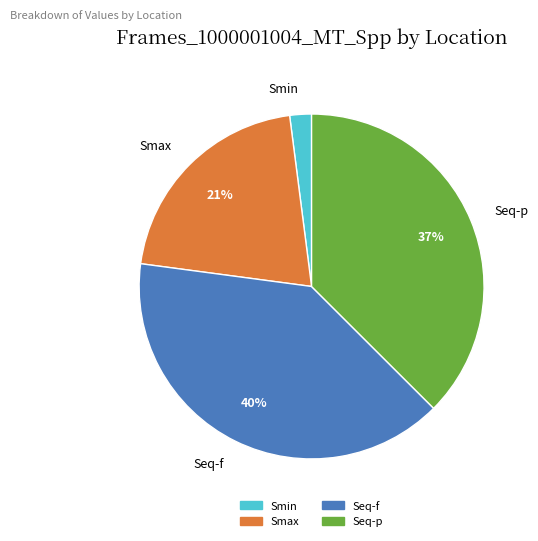

To the nearest percent, what is the difference between the largest and smallest slice percentages?

38%